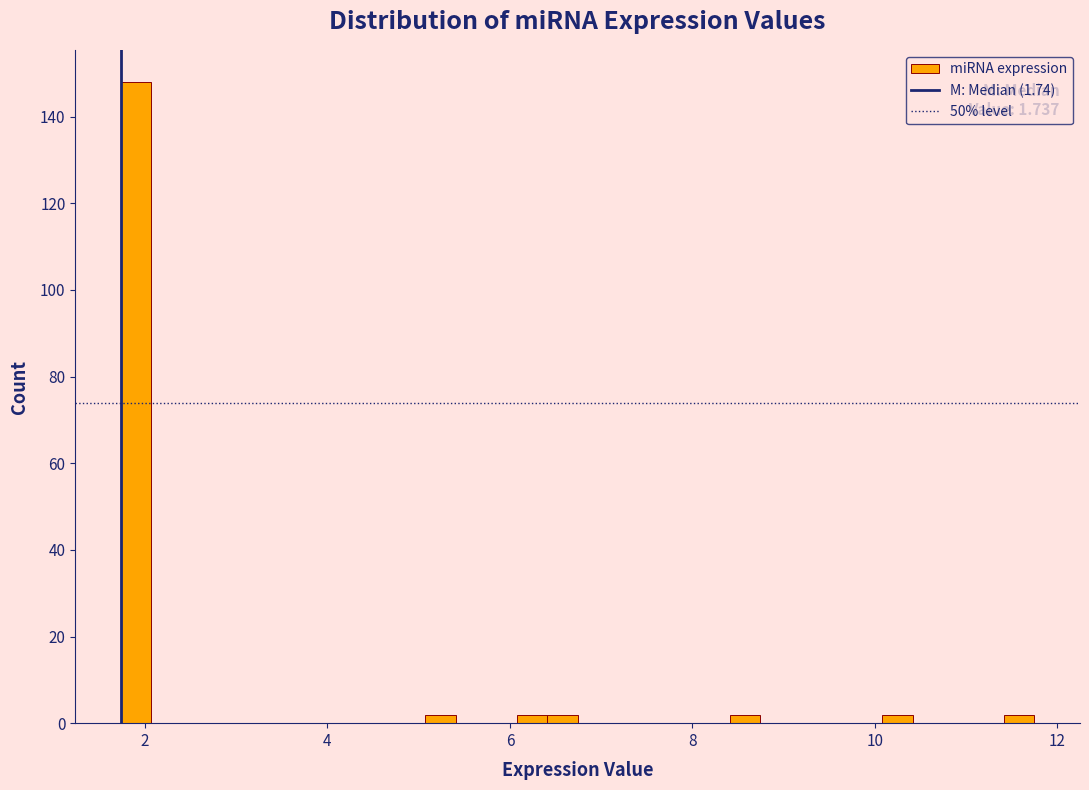

Read against the x-axis, roughly where is the centre of the tallest bar?

2.0